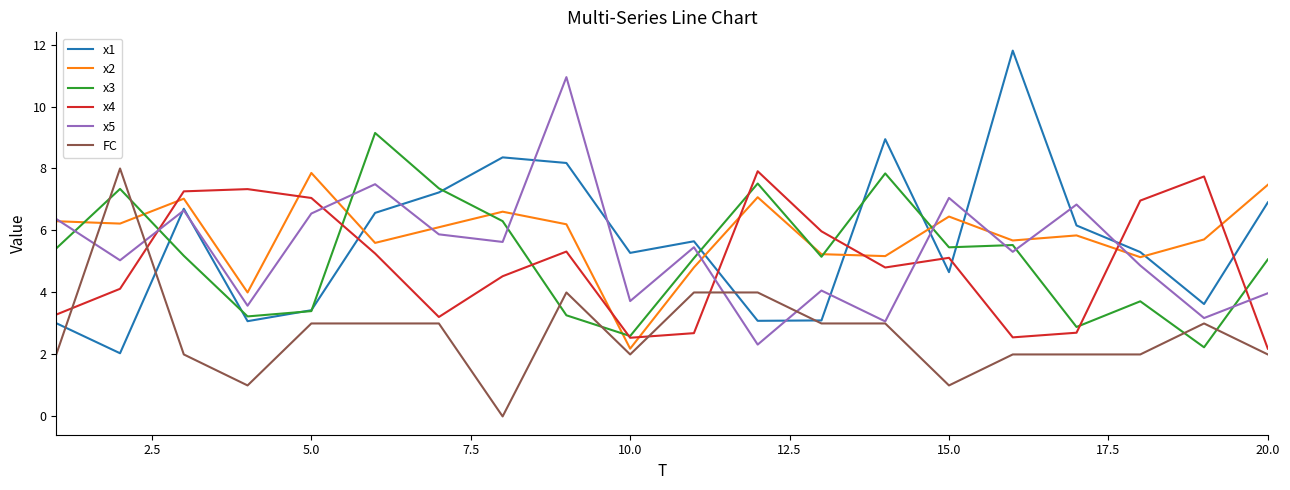

What is the highest value of the FC series?

8.0